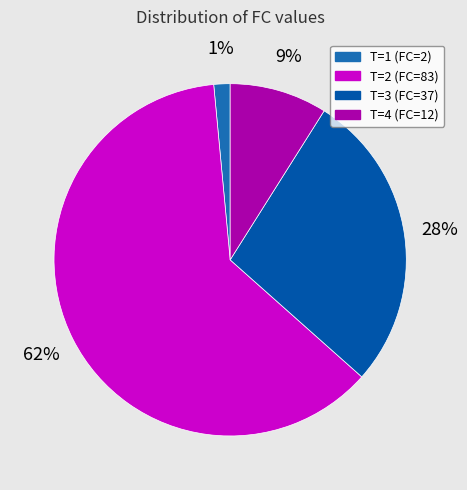

What is the smallest slice in the pie chart?

T=1 (FC=2)